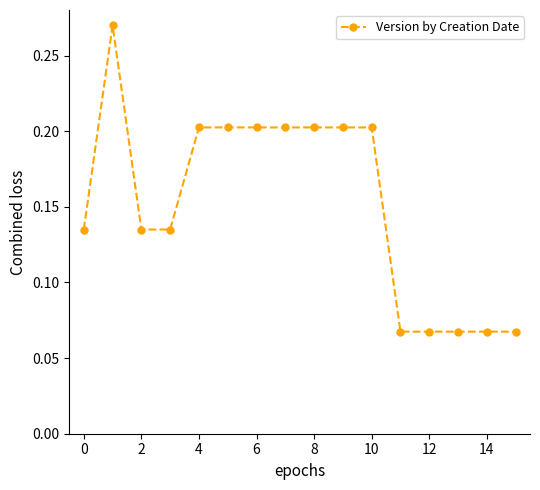

How many lines are shown in the chart?

1